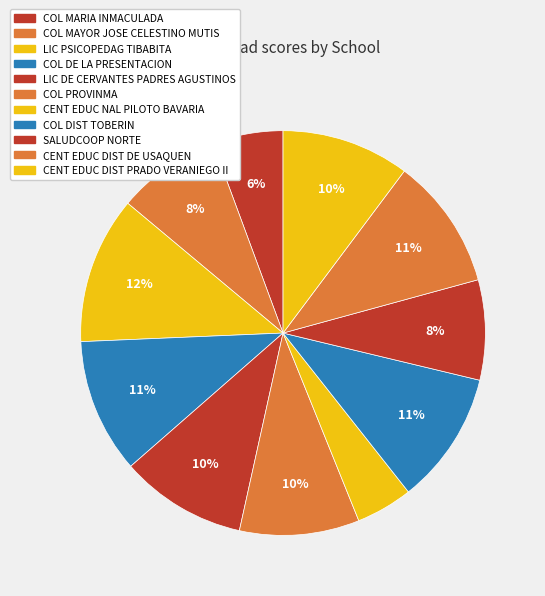

How many segments does this pie chart have?

11